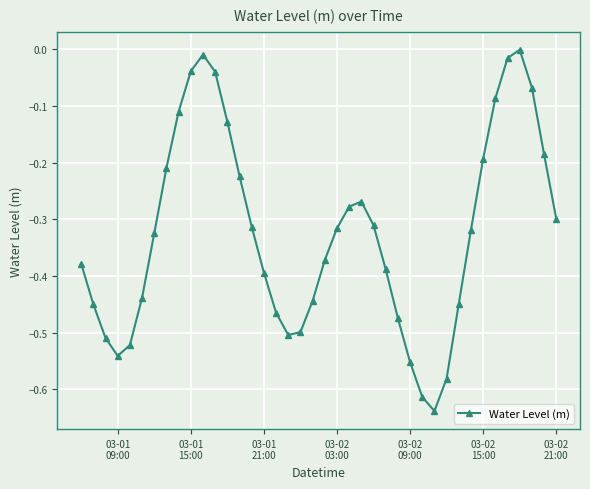

How many series are shown in this chart?

1